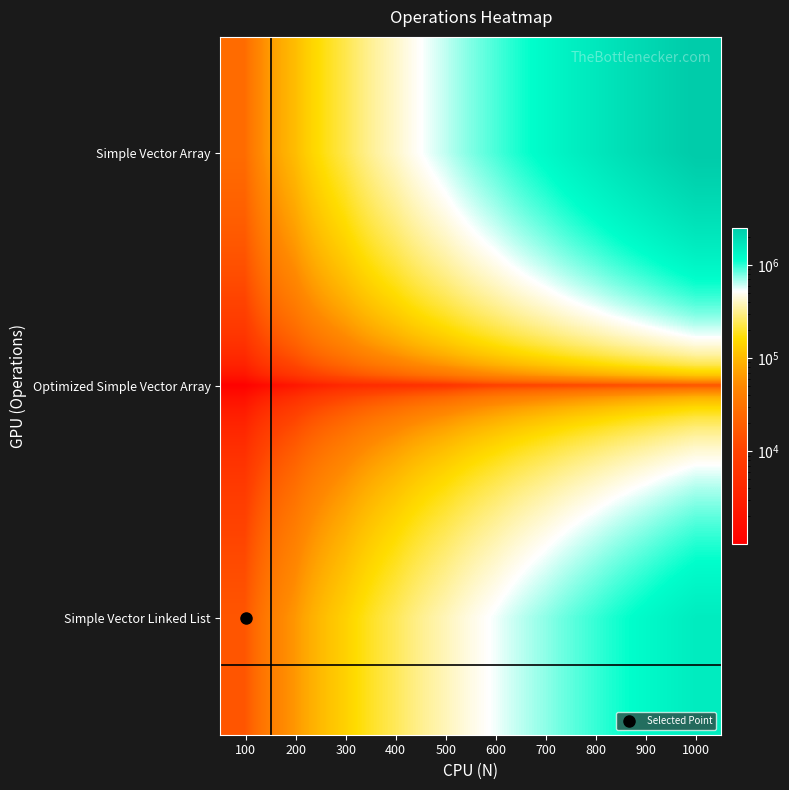

What is the difference between the highest and lowest values at 300?

225796